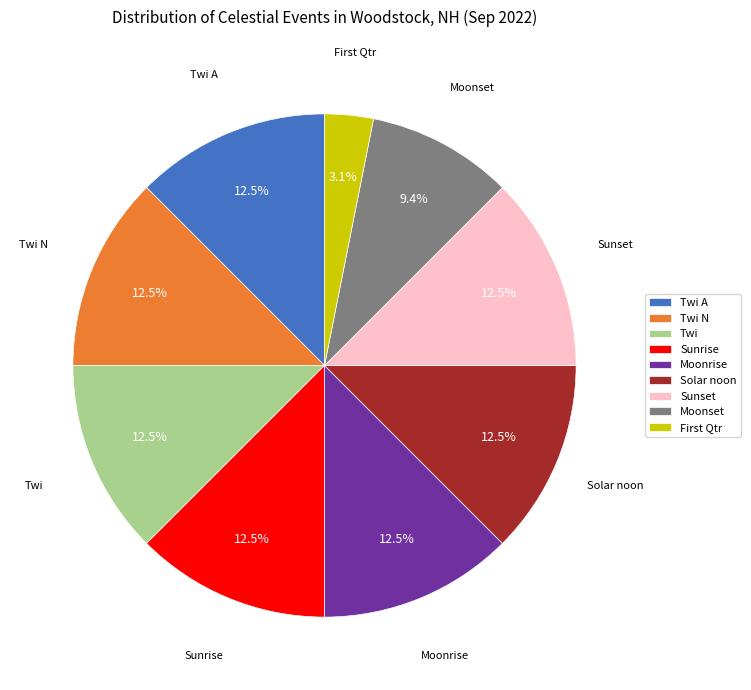

Which slice is the smallest?

First Qtr